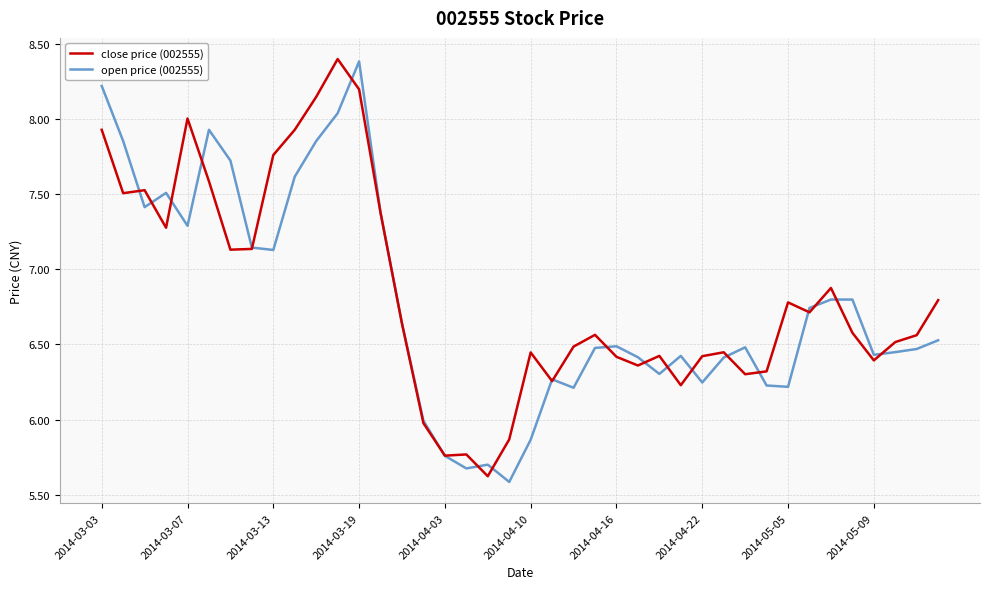

What is the minimum value for close price (002555)?

5.6